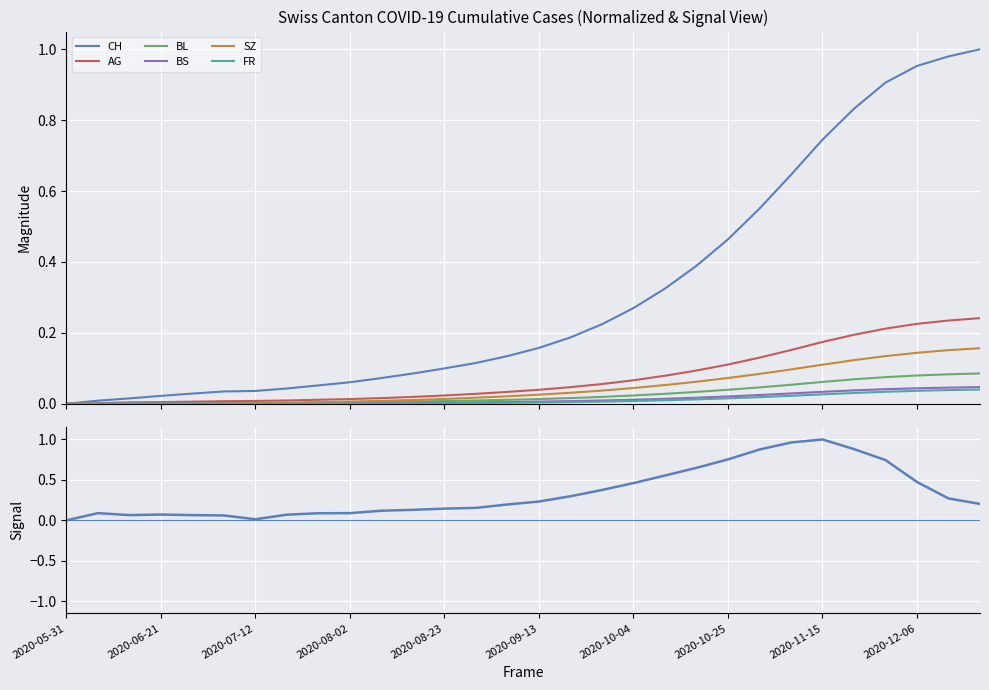

The value of BS at 2020-08-16 is 0.0. True or false?

True